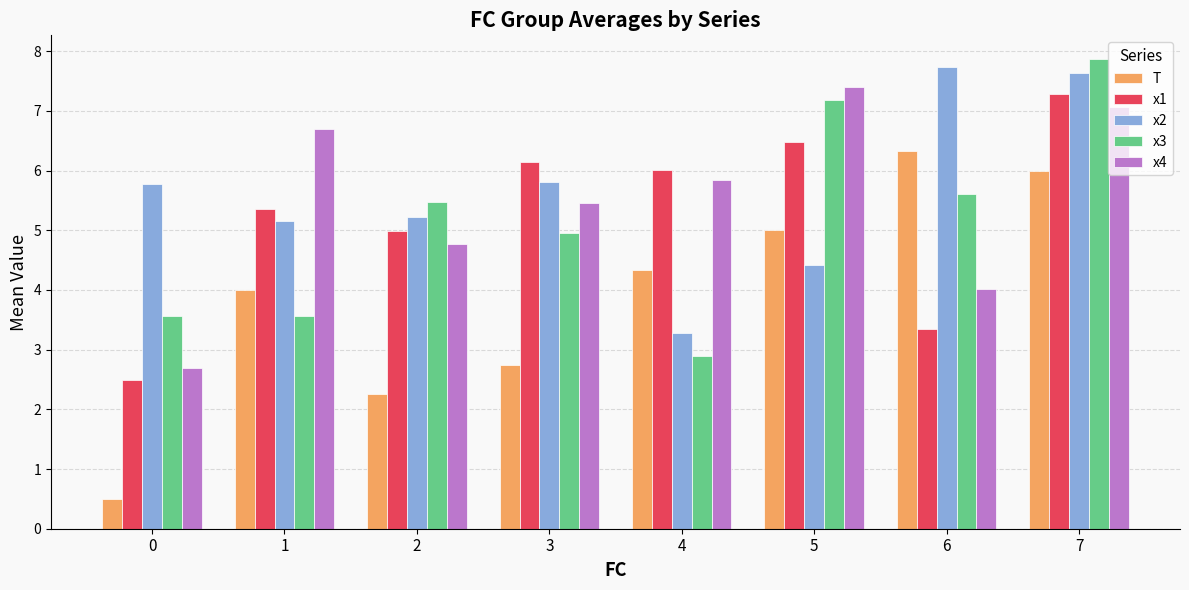

Which series has the largest range (max minus min)?

T